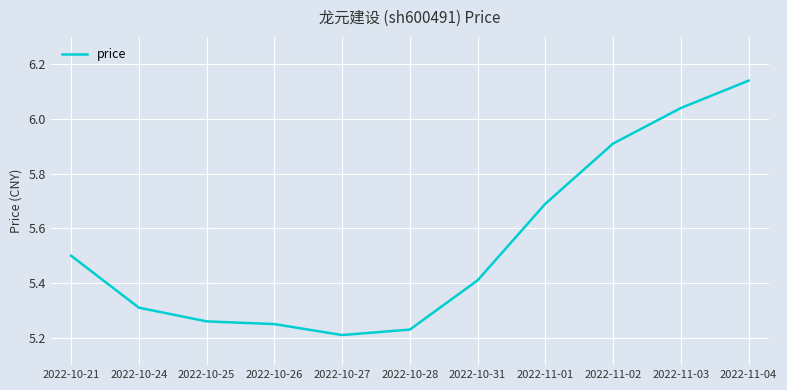

What is the difference between the values at 2022-11-03 and 2022-10-26?

0.8